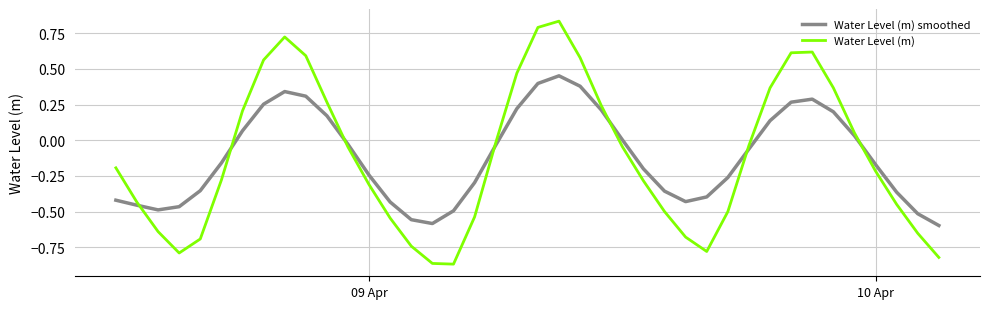

List the series in order of their peak value, lowest first.

Water Level (m) smoothed, Water Level (m)